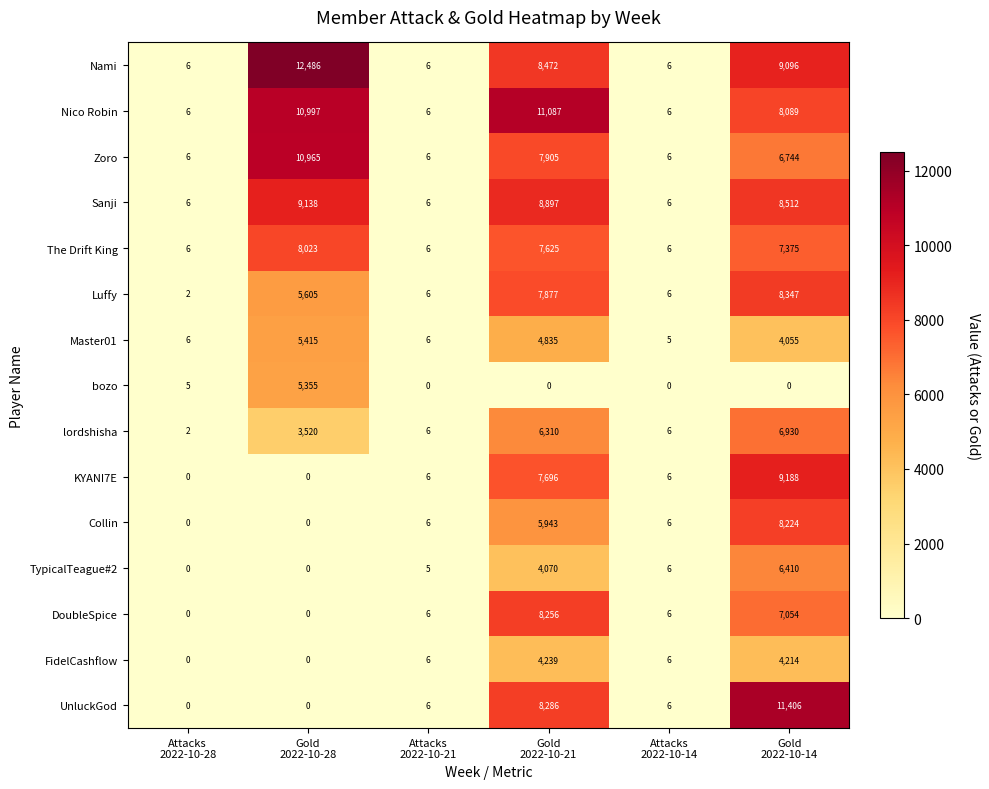

What is the sum of all TypicalTeague#2 values?

10491